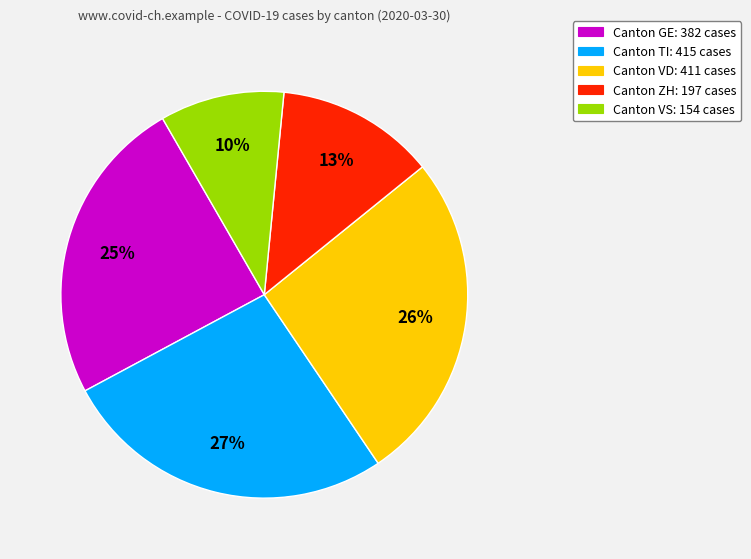

To the nearest percent, what is the average slice percentage?

20%